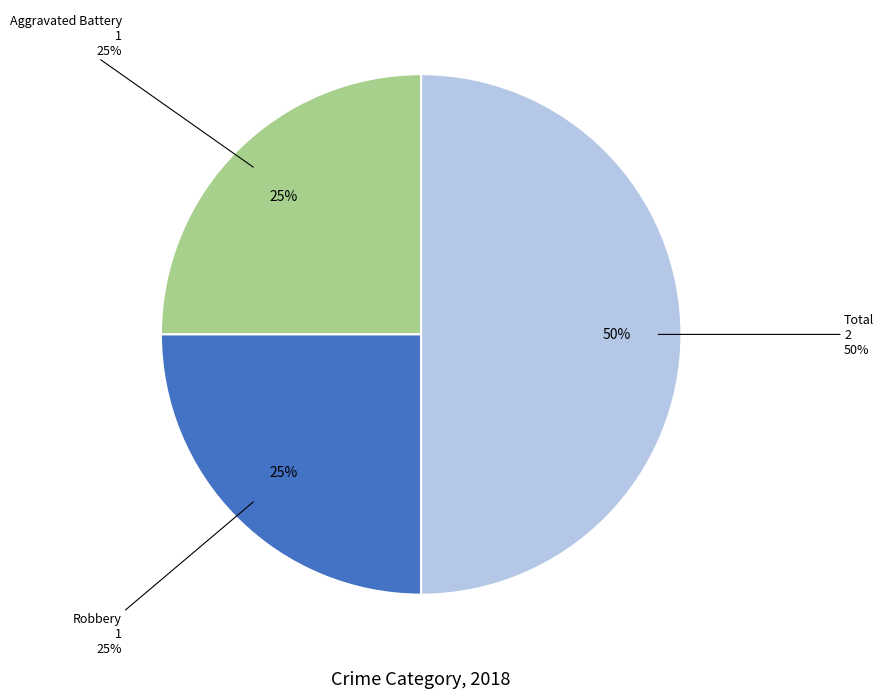

How many segments does this pie chart have?

3